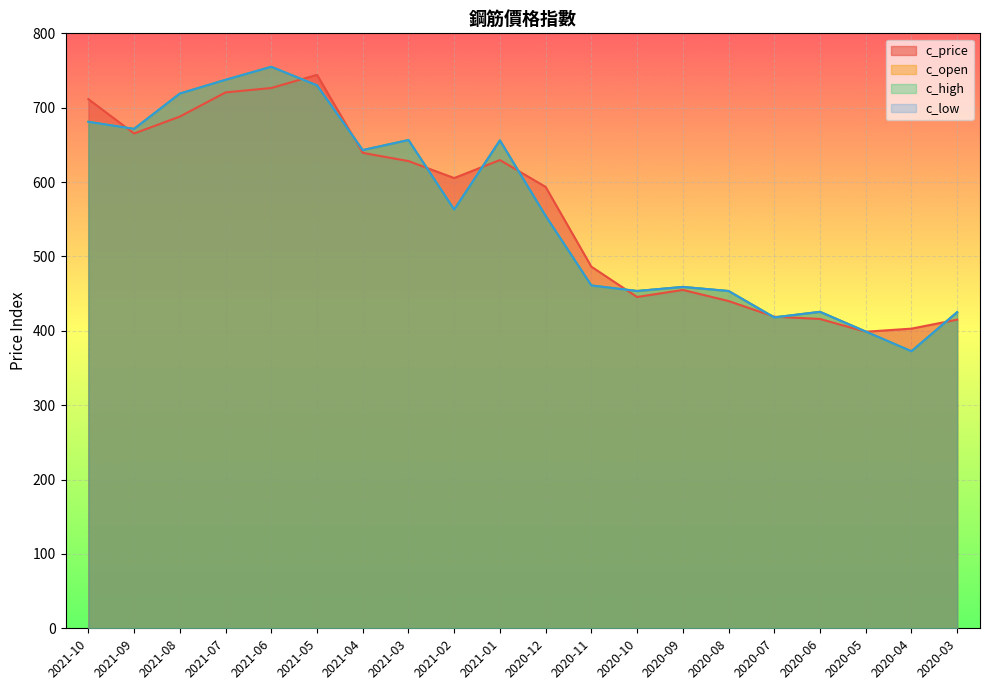

What is the difference between the c_price values at 2021-07 and 2020-08?

280.5